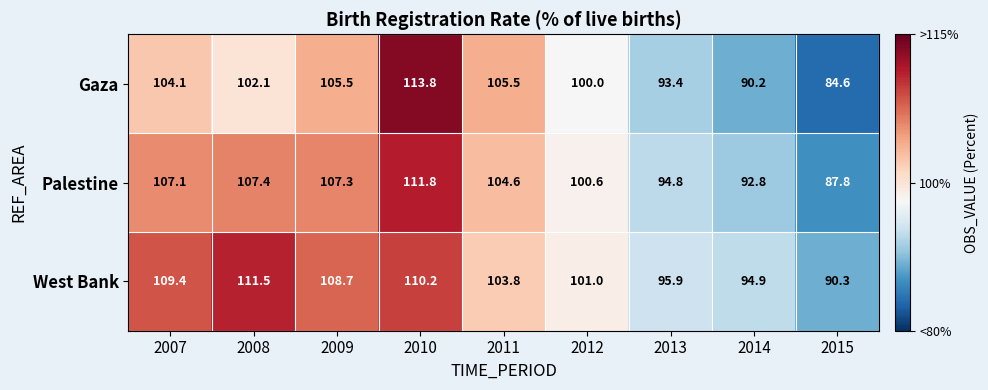

The value of Palestine at 2007 is 107.1. True or false?

True